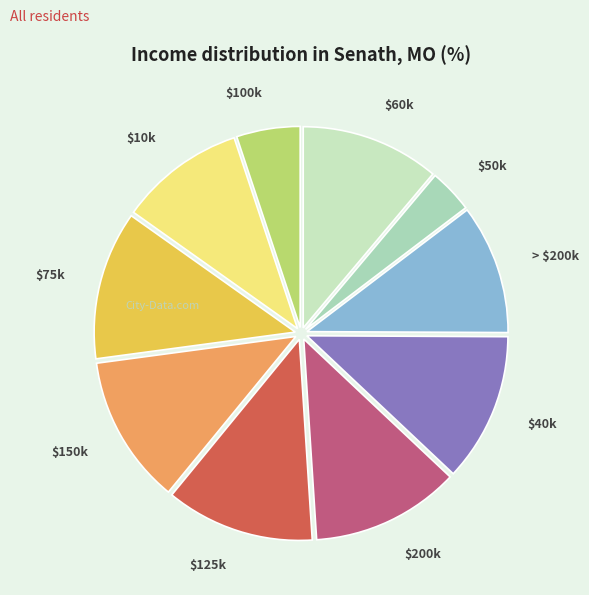

Which slice is the smallest?

$50k